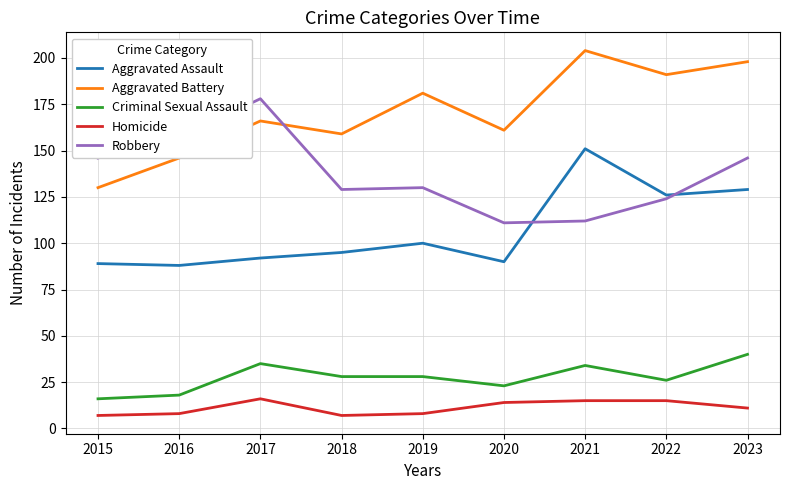

True or false: Robbery and Criminal Sexual Assault intersect in this chart.

False